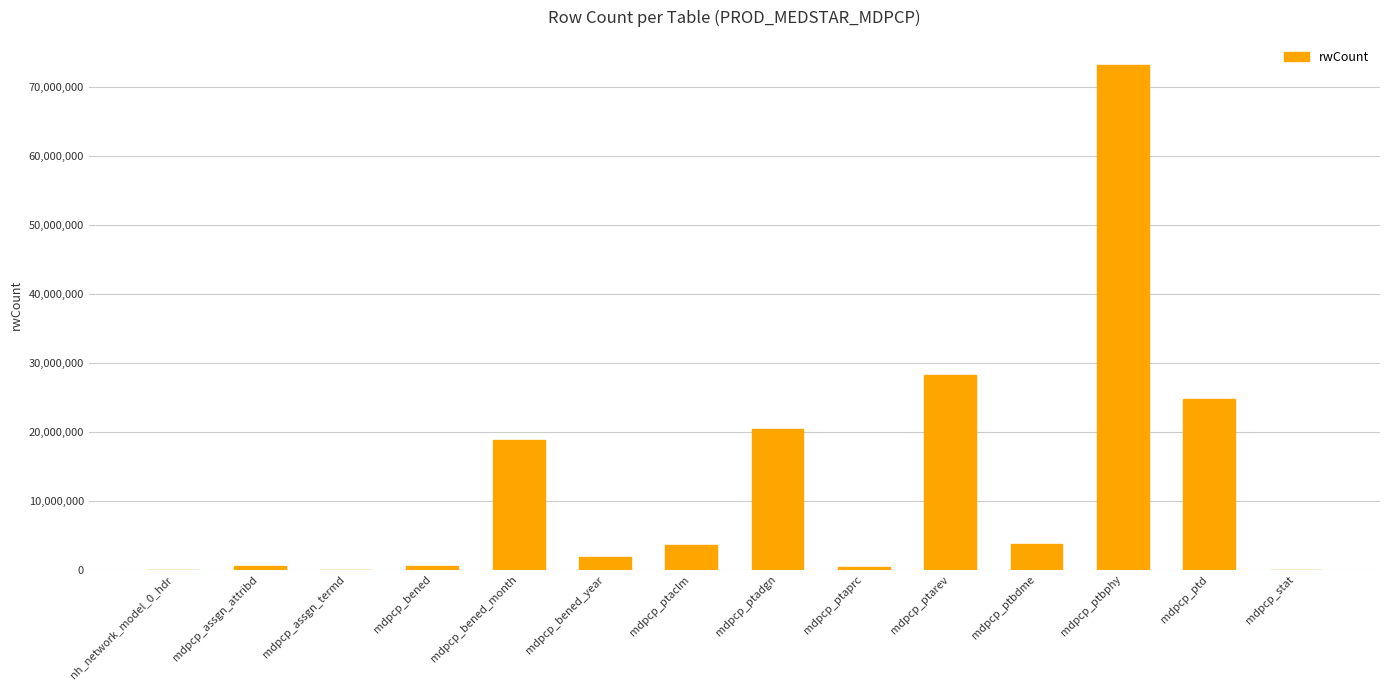

What is the sum of the values at mdpcp_ptarev and mdpcp_ptbphy?

101376148